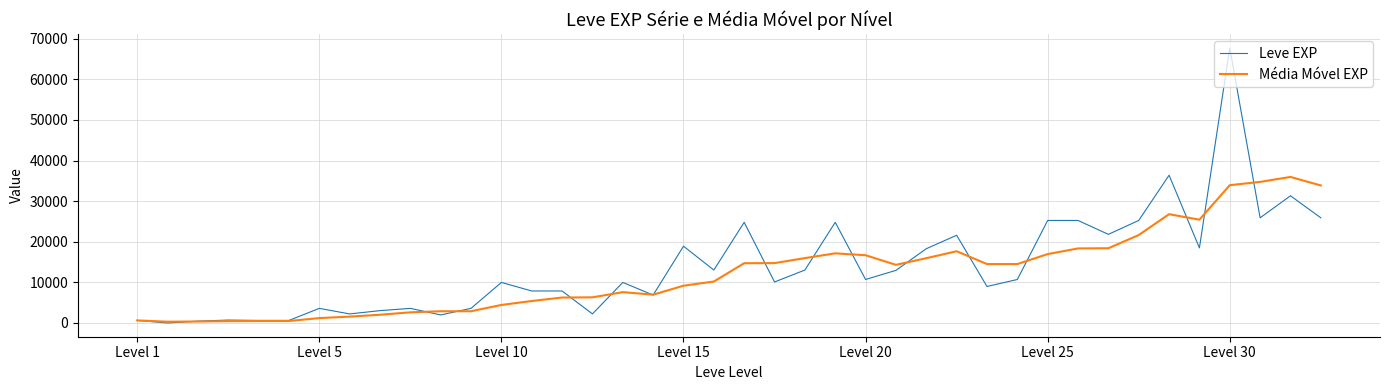

Which series has the largest range (max minus min)?

Leve EXP